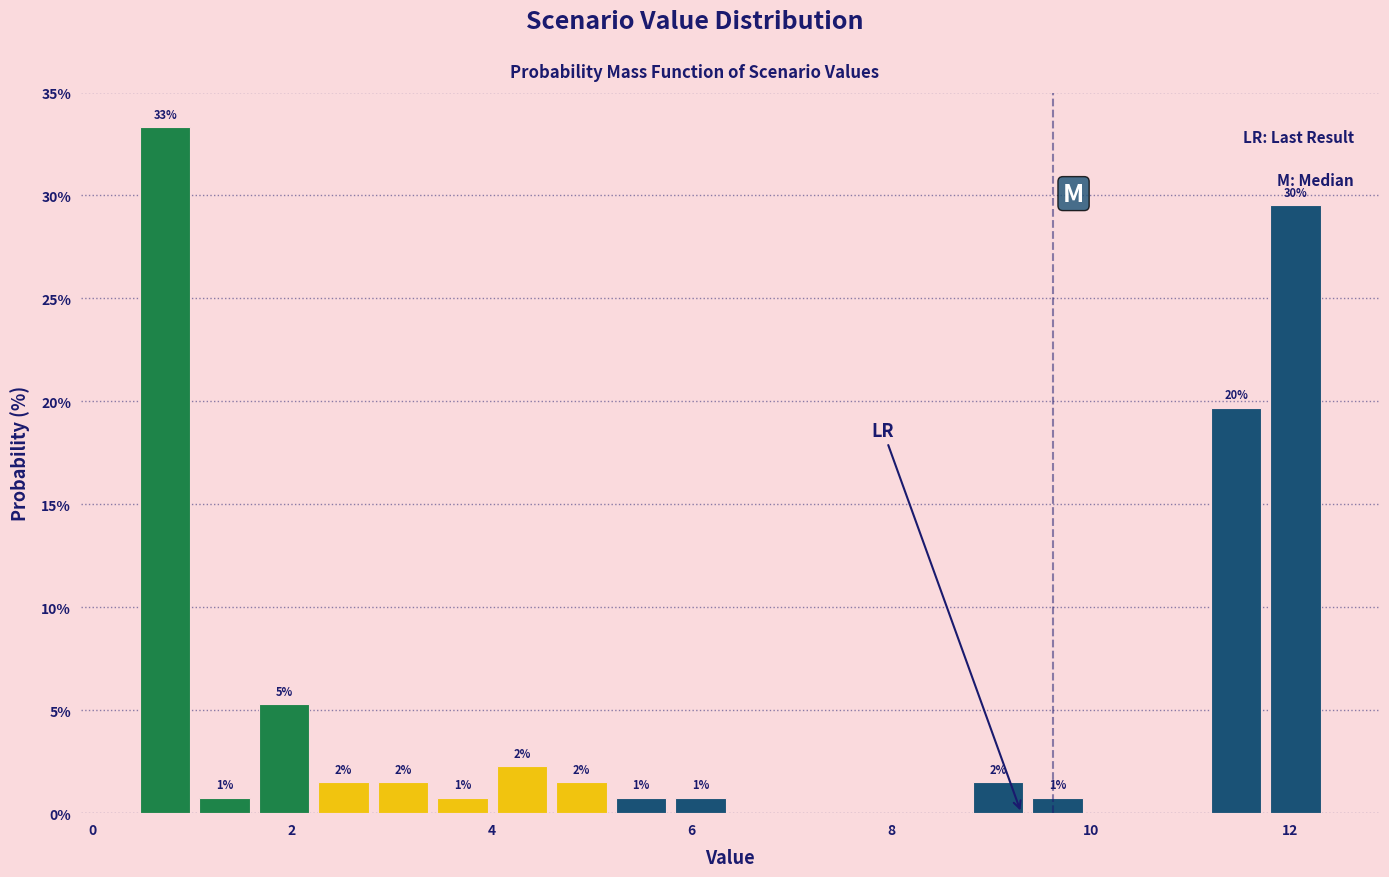

Read against the x-axis, roughly where is the centre of the tallest bar?

0.8